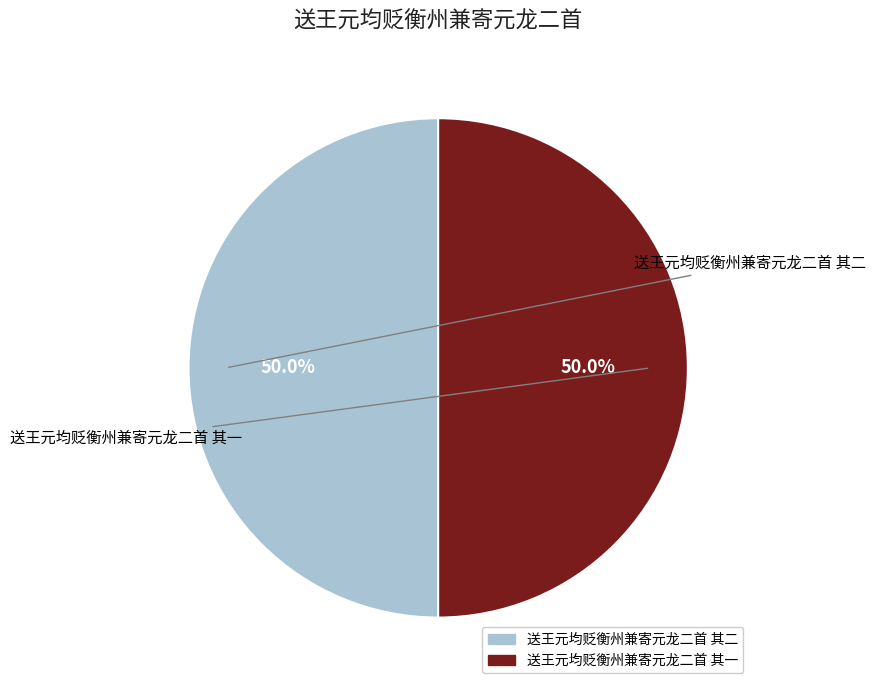

Between 送王元均贬衡州兼寄元龙二首 其二 and 送王元均贬衡州兼寄元龙二首 其一, which is larger?

送王元均贬衡州兼寄元龙二首 其一